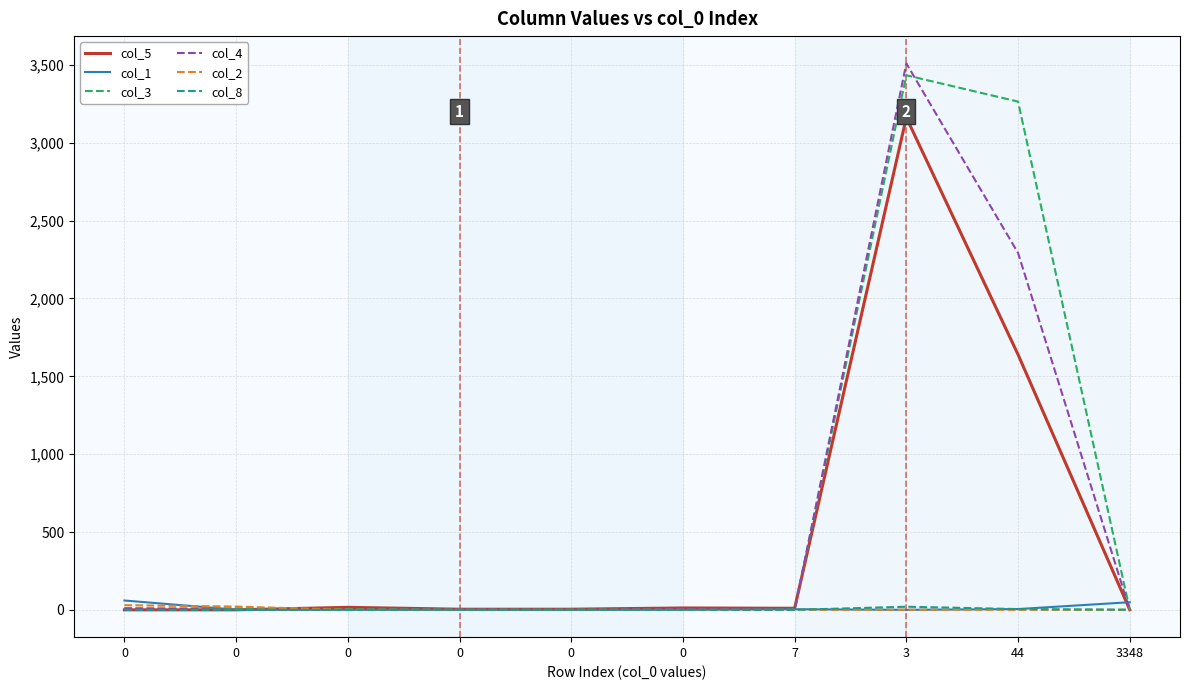

Does the chart have visible grid lines?

Yes